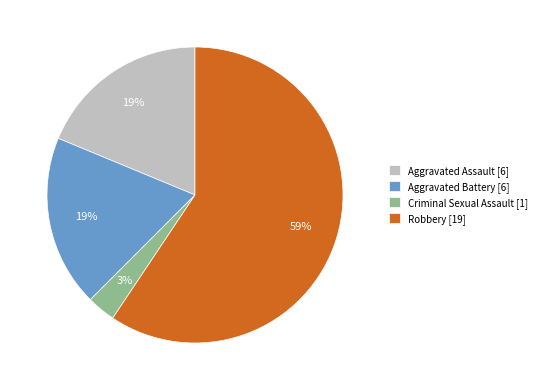

Combined, do Aggravated Battery [6] and Robbery [19] account for over 50%?

Yes